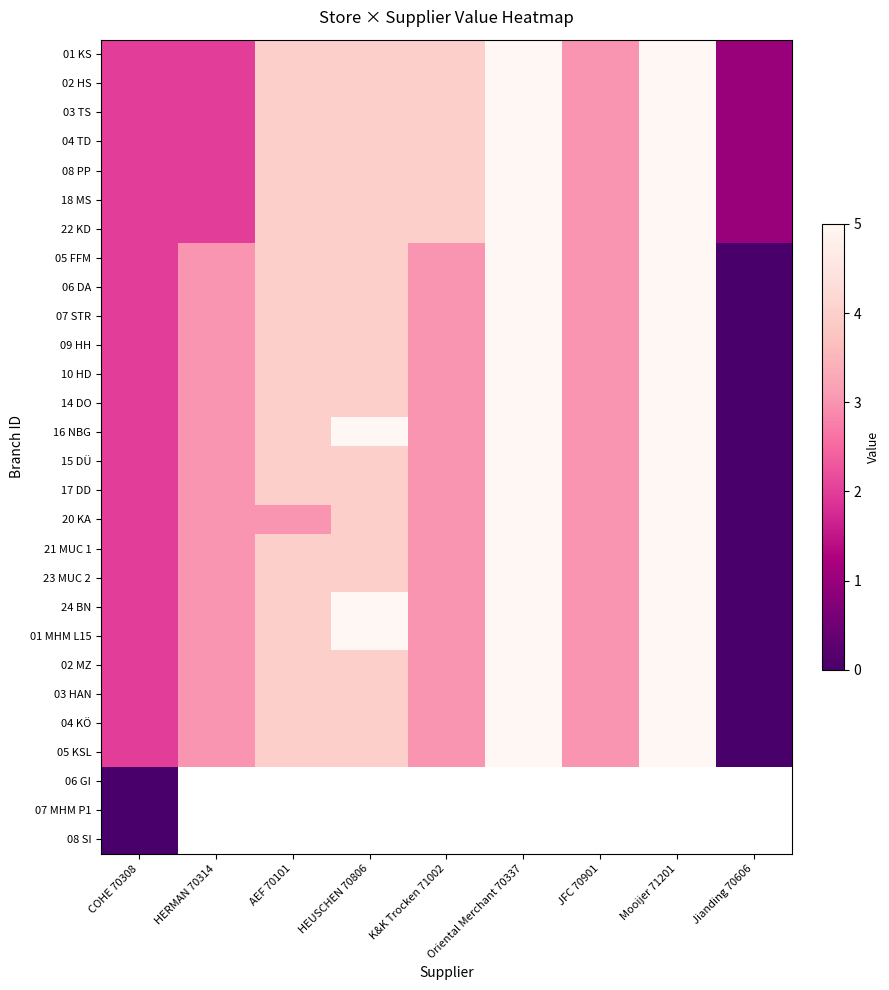

What is the difference between the maximum and minimum values in the 05 FFM series?

5.0